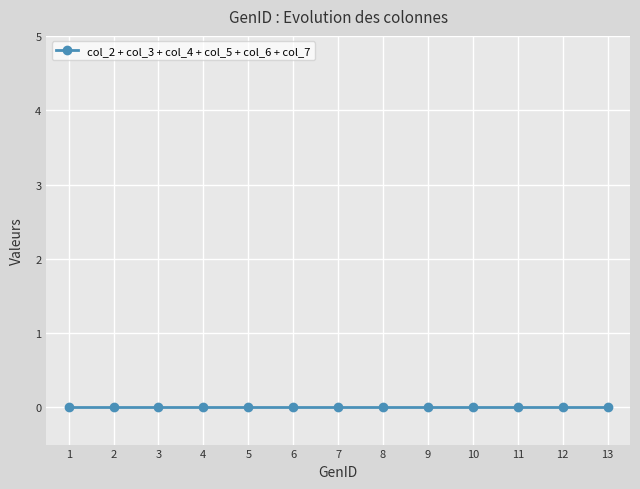

Count the number of data series in this chart.

1